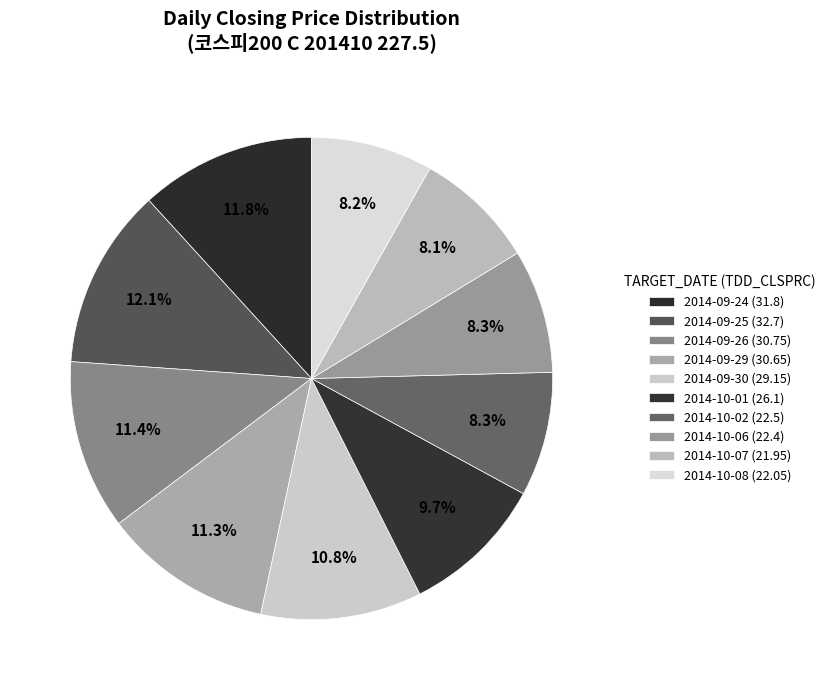

The 2014-09-24 slice represents 17% of the pie. True or false?

False